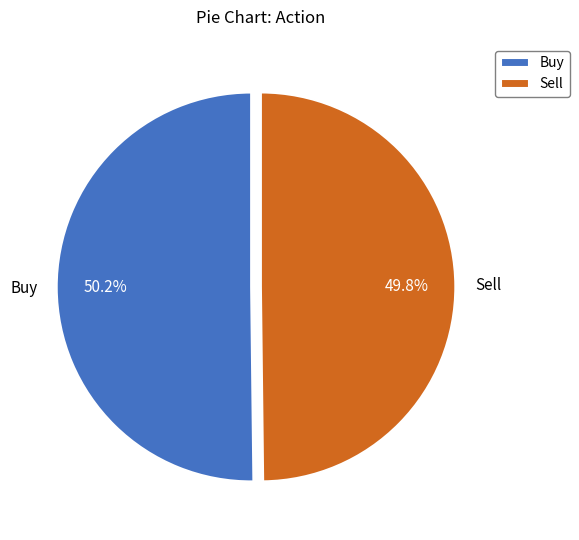

Is there a majority slice in this chart?

Yes